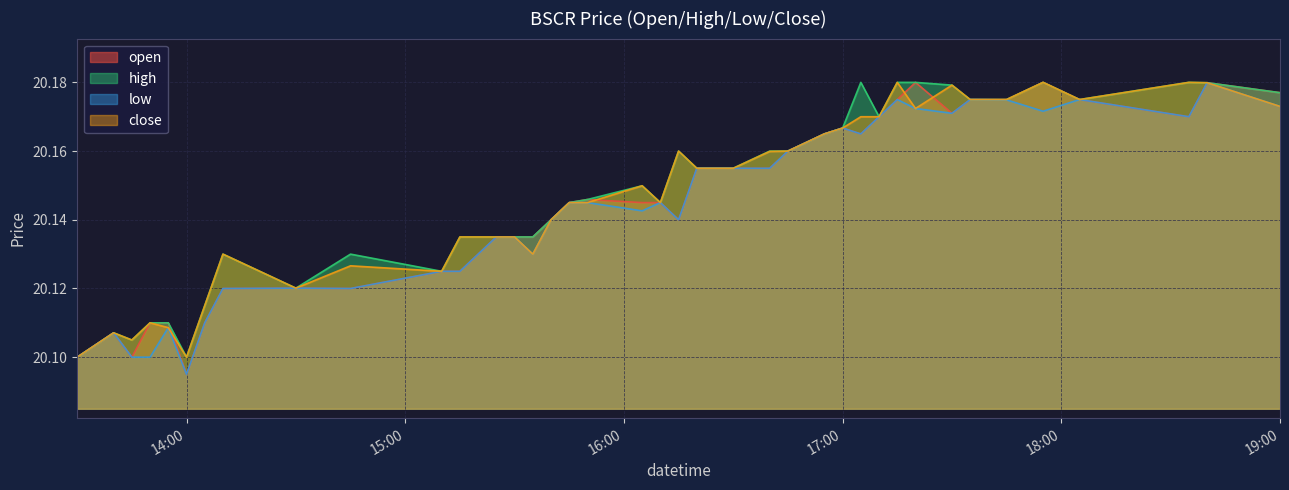

At which category does the chart reach its minimum across all series?

14:00